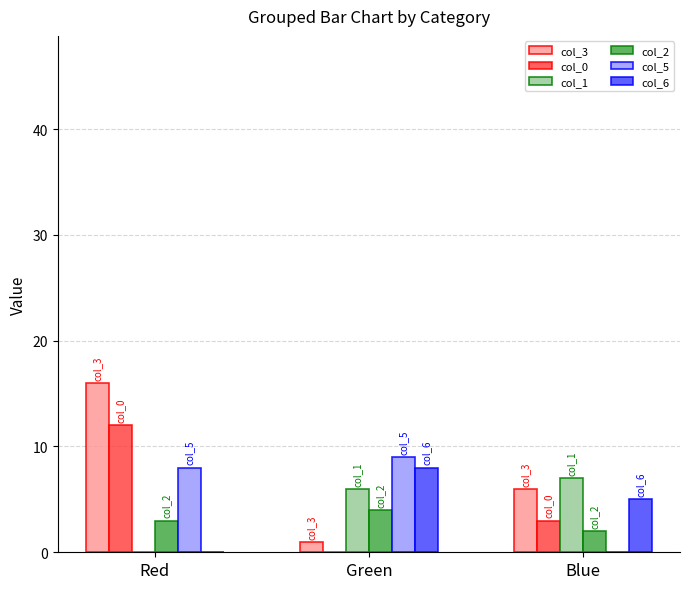

What is the maximum value shown in the chart?

16